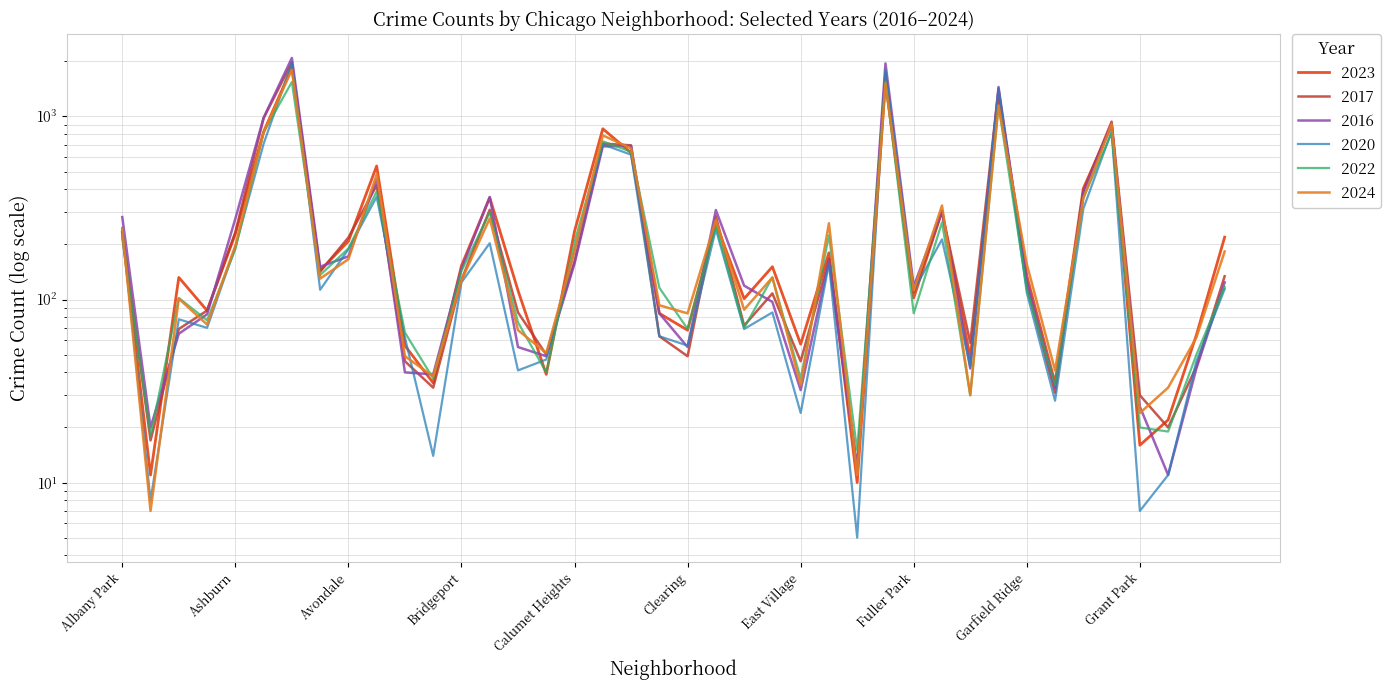

Between Edgewater and Gold Coast, which is larger?

Edgewater